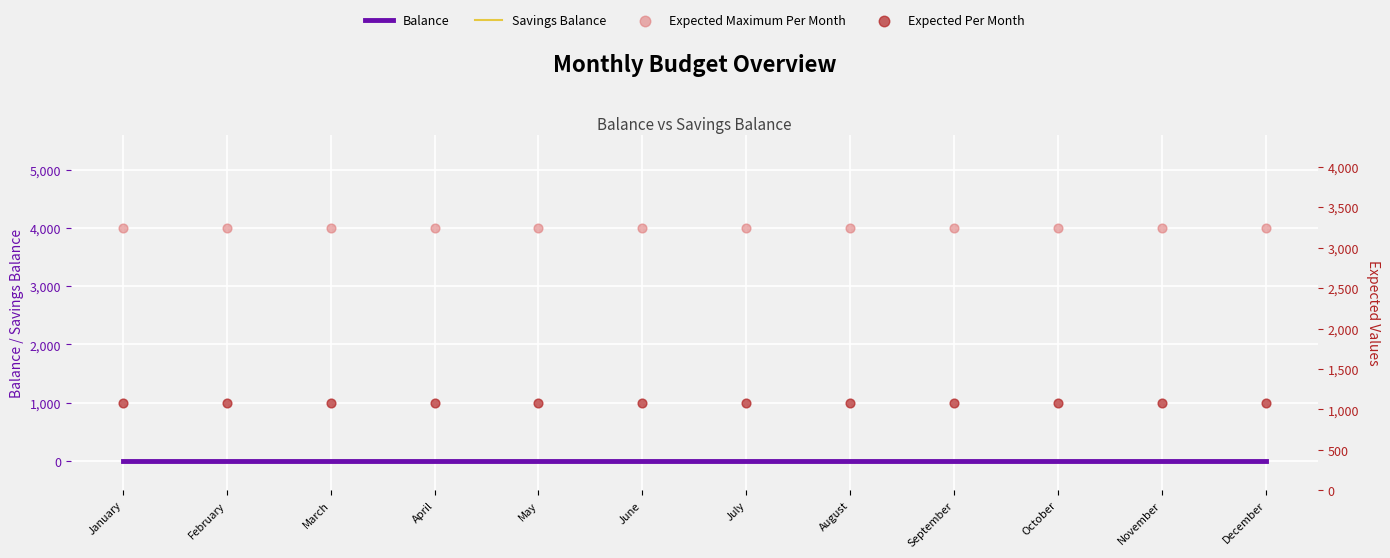

At how many categories does at least one series exceed 3542?

12